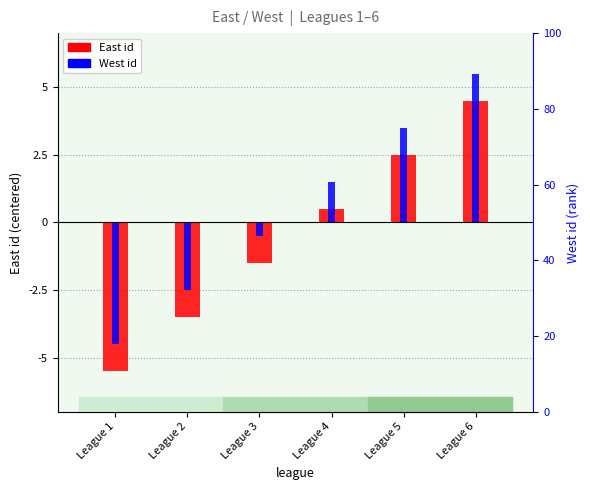

How many data points does each series have?

6